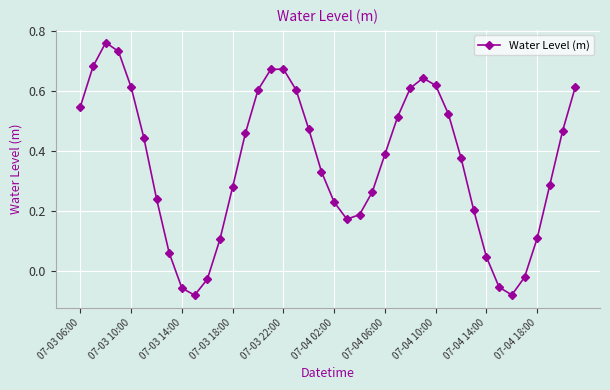

How many interior local valleys (lower than both neighbors) does the data have?

3